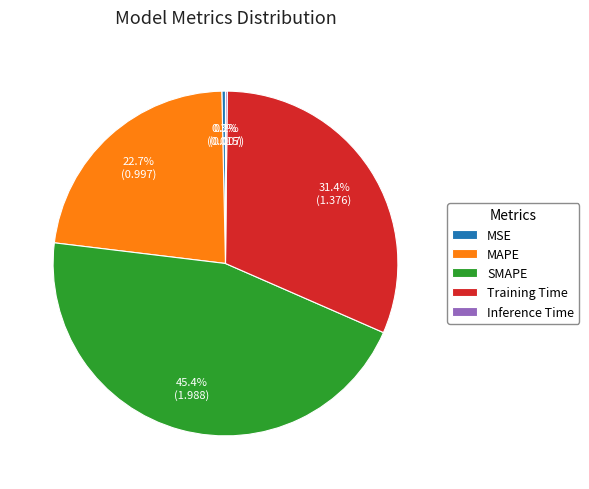

Is the sum of Training Time and MAPE greater than half?

Yes